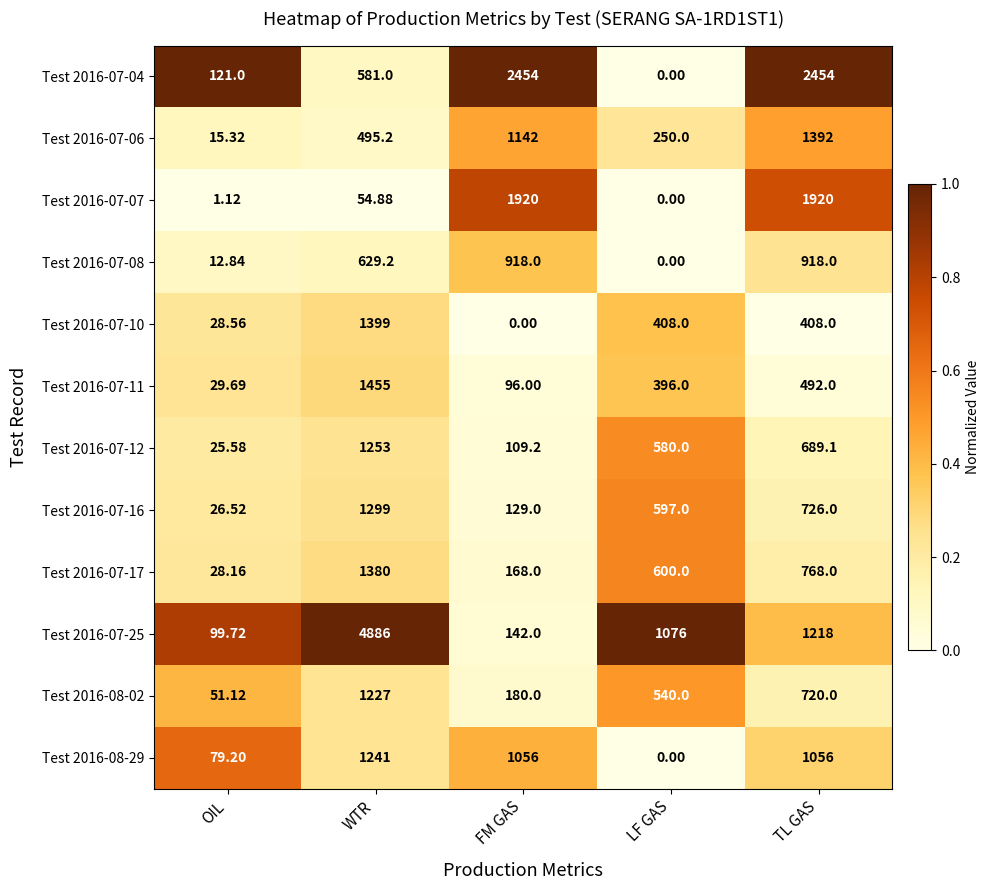

Which series changed the most between OIL and LF GAS?

Test 2016-07-25